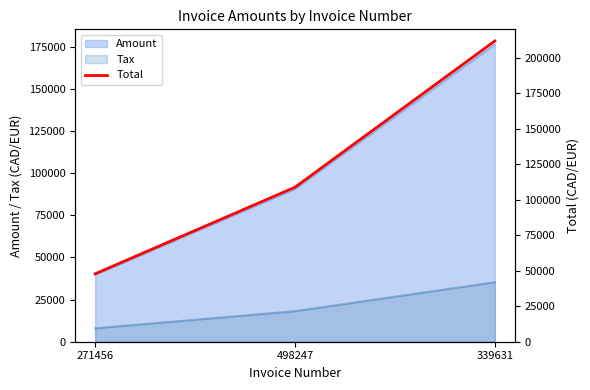

At which category does the chart reach its minimum across all series?

271456